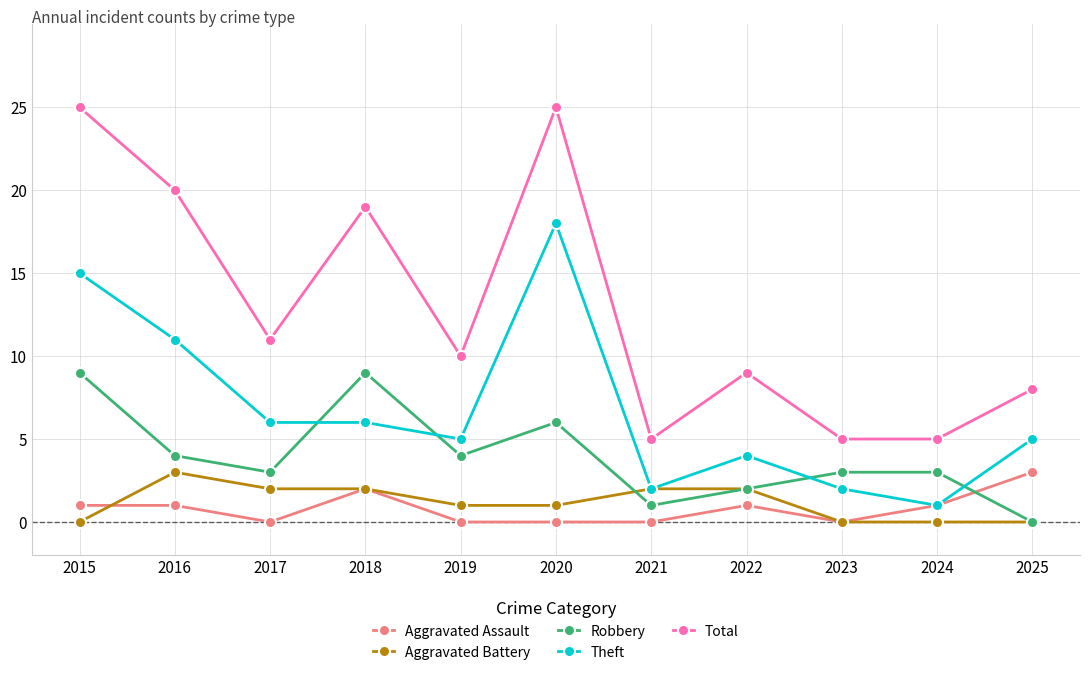

Between 2017 and 2020, which series saw the biggest shift?

Total